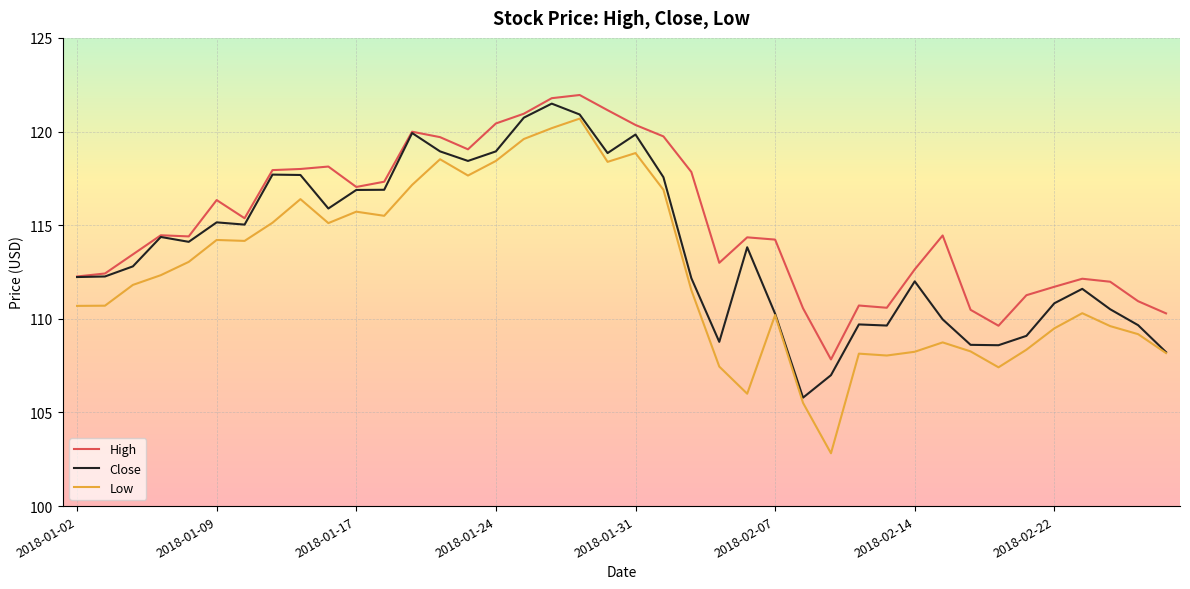

List the series in order of their peak value, highest first.

High, Close, Low